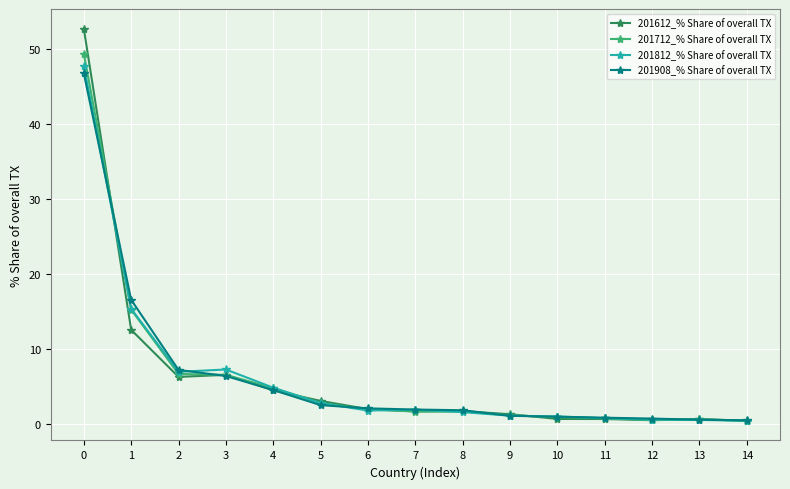

True or false: 201812_% Share of overall TX has more than 0 points higher than both neighbors.

True